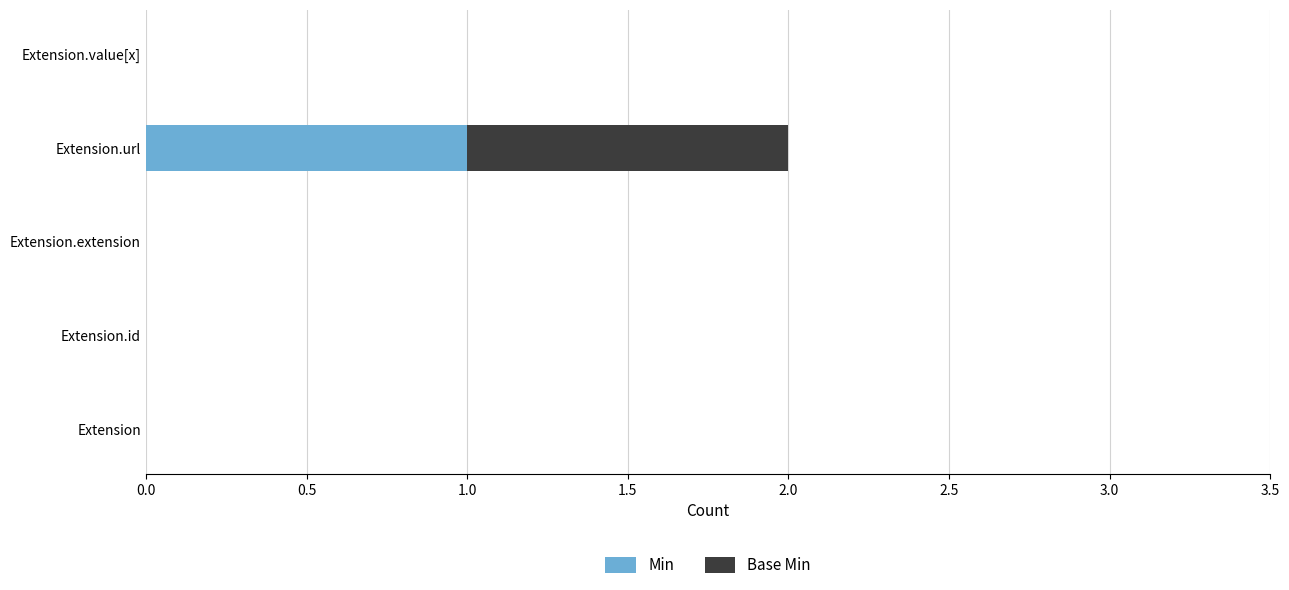

At which category is the sum across all series the highest?

Extension.url